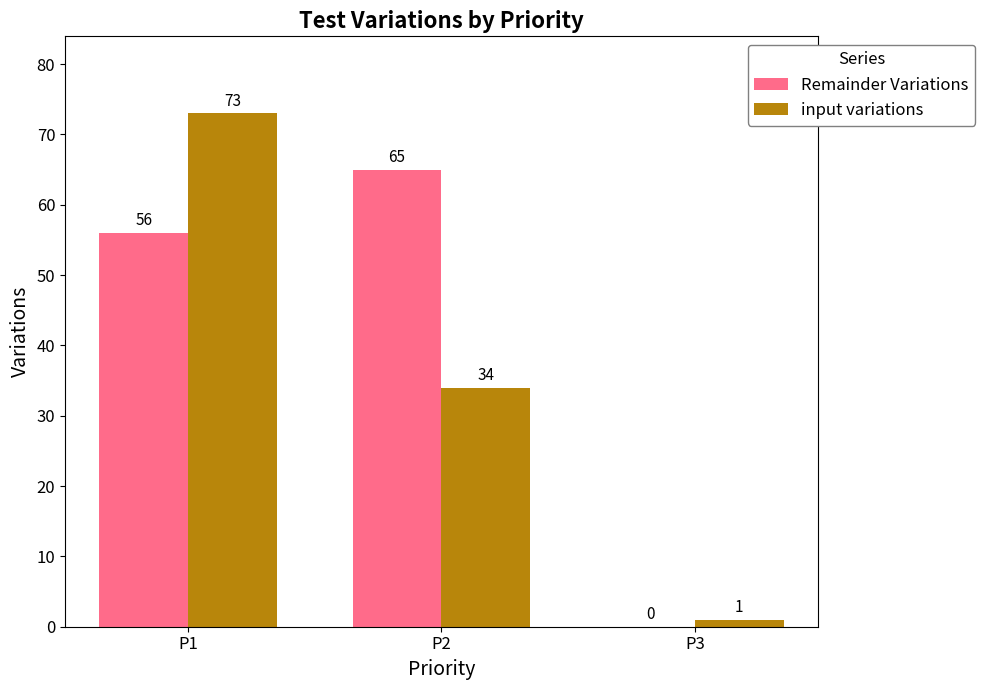

What is the sum of the input variations values at P3 and P1?

74